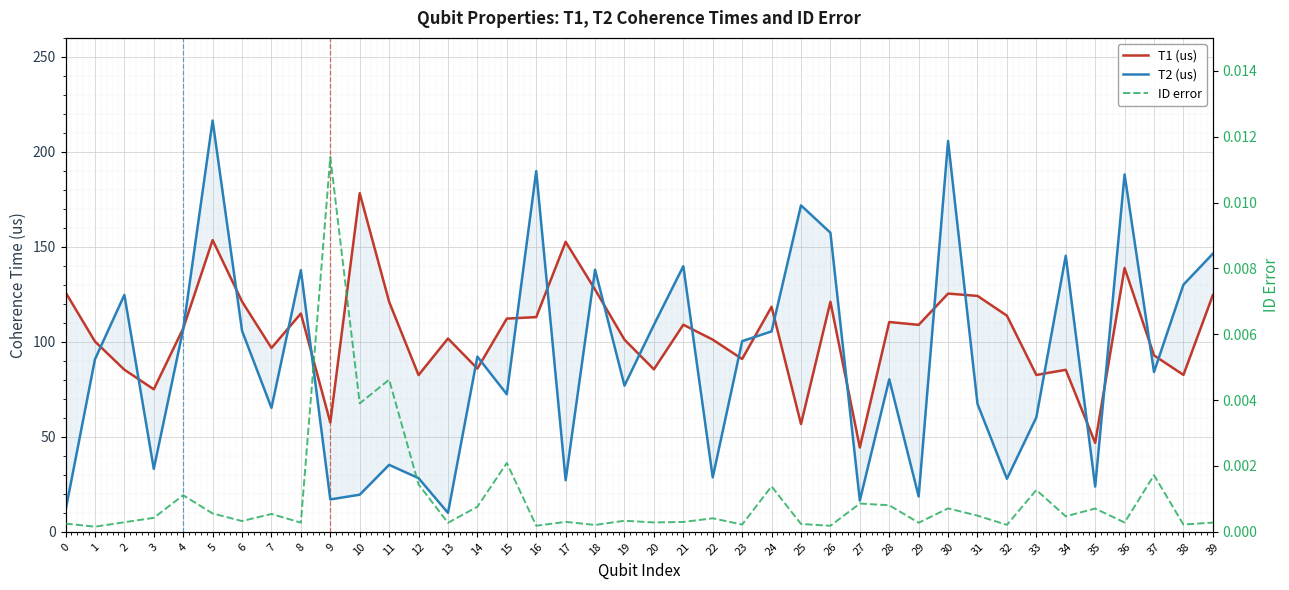

Which category has the lowest value in the T2 (us) series?

13